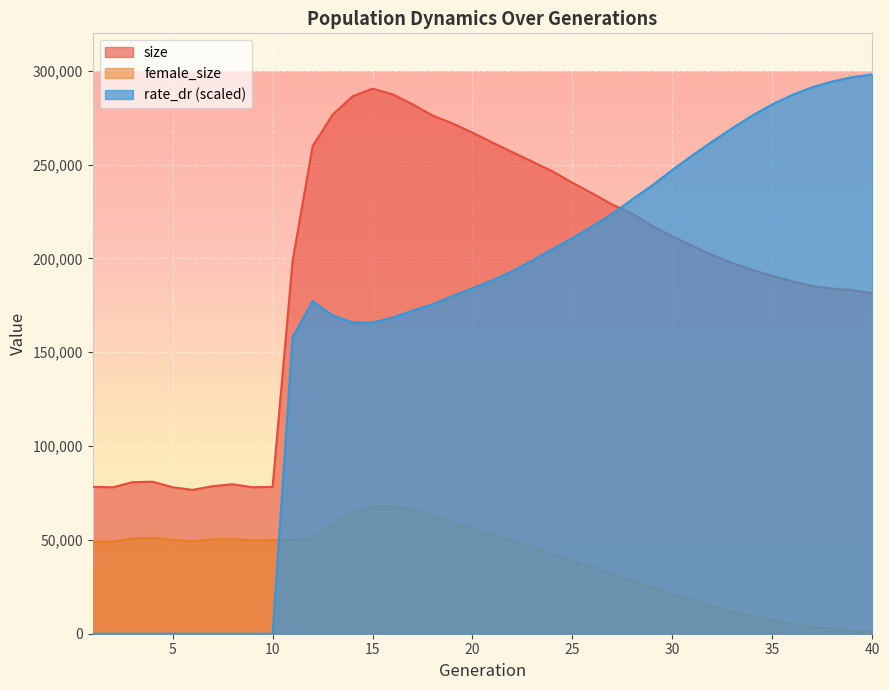

How many intersections are there between size and rate_dr?

1